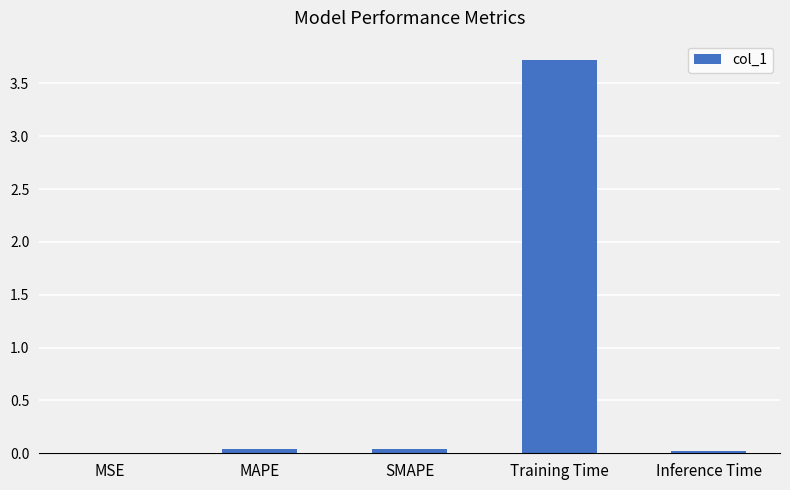

Are the bars grouped side by side (vs. stacked)?

No